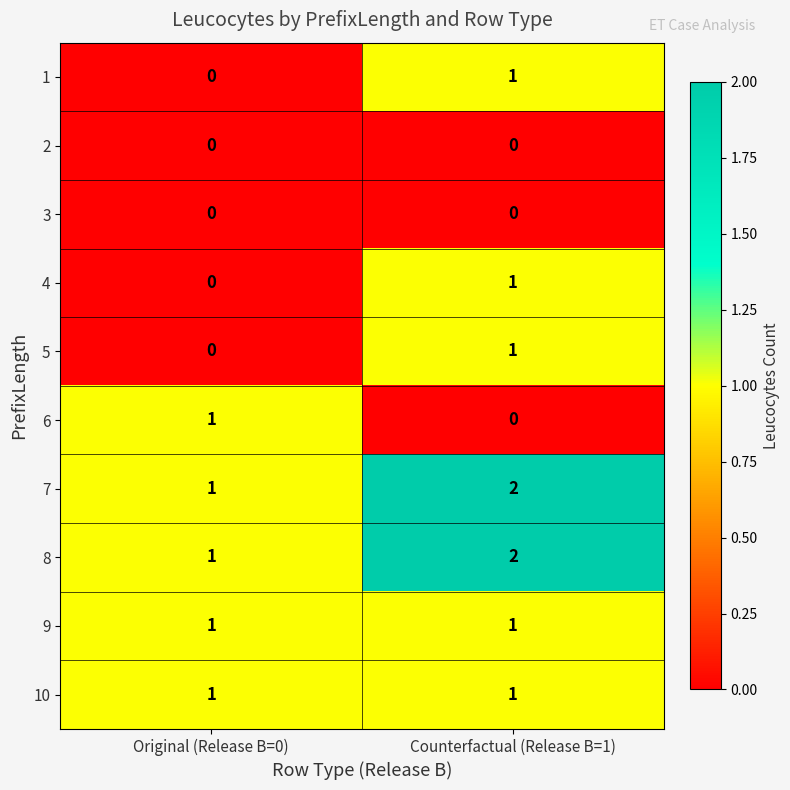

Which category has the highest value in the 7 series?

Counterfactual (Release B=1)